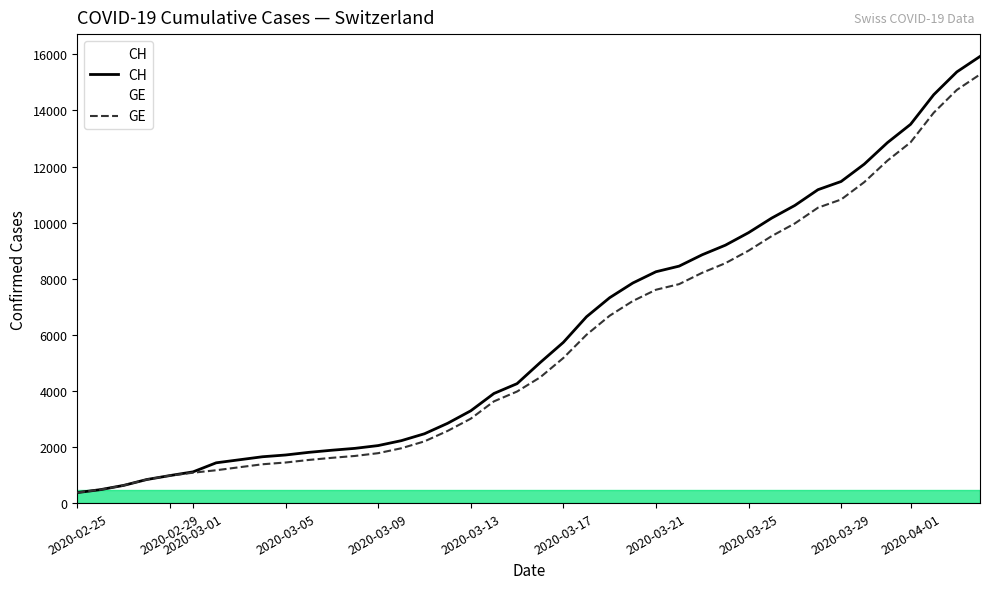

What is the difference between the second highest and second lowest values in the CH series?

14896